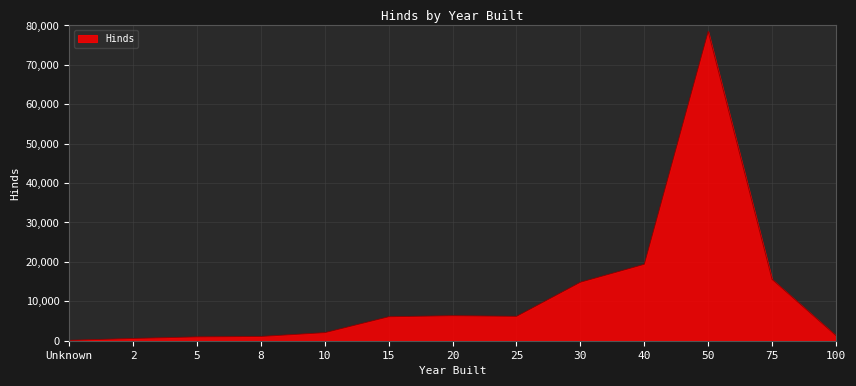

What is the difference between the maximum and minimum values?

78378